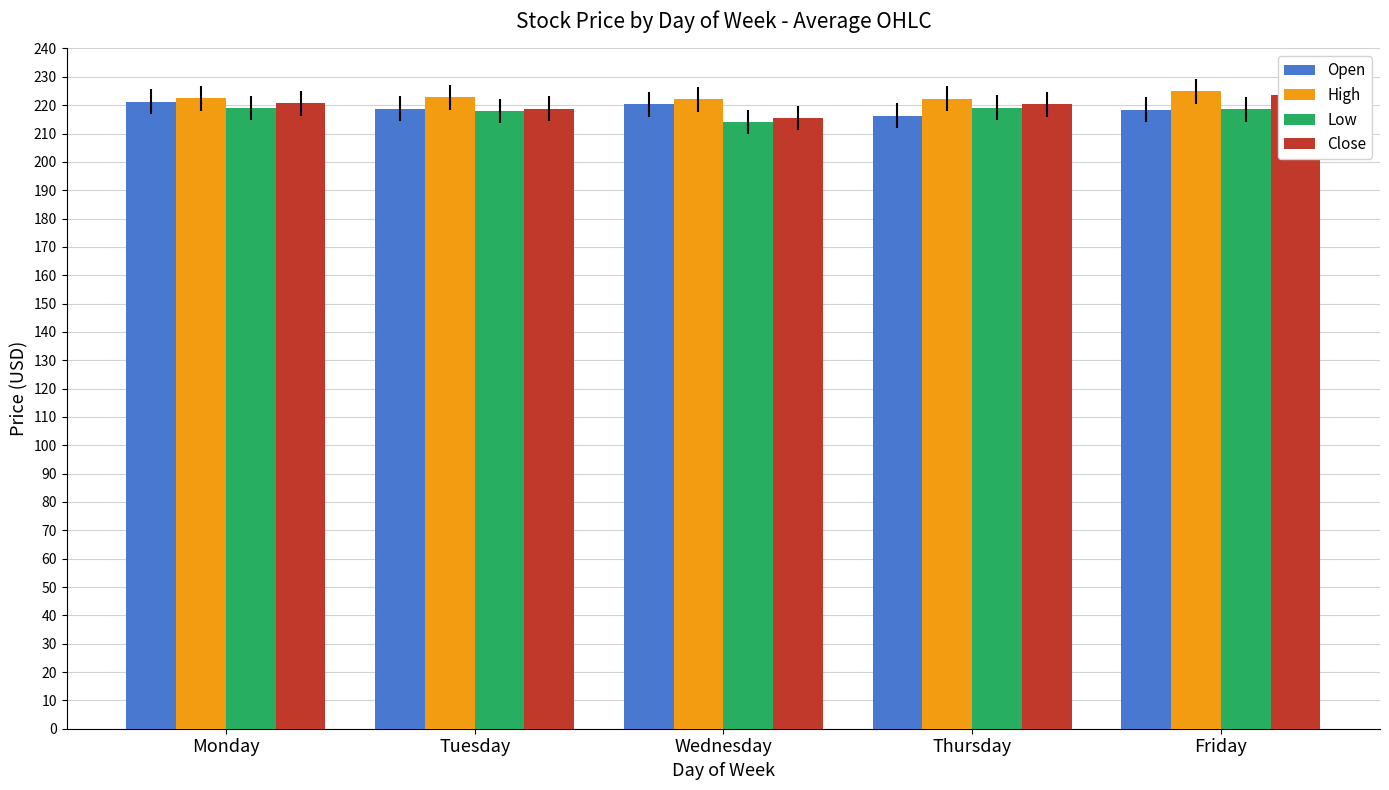

What is the spread (max minus min) of values at Wednesday?

8.0